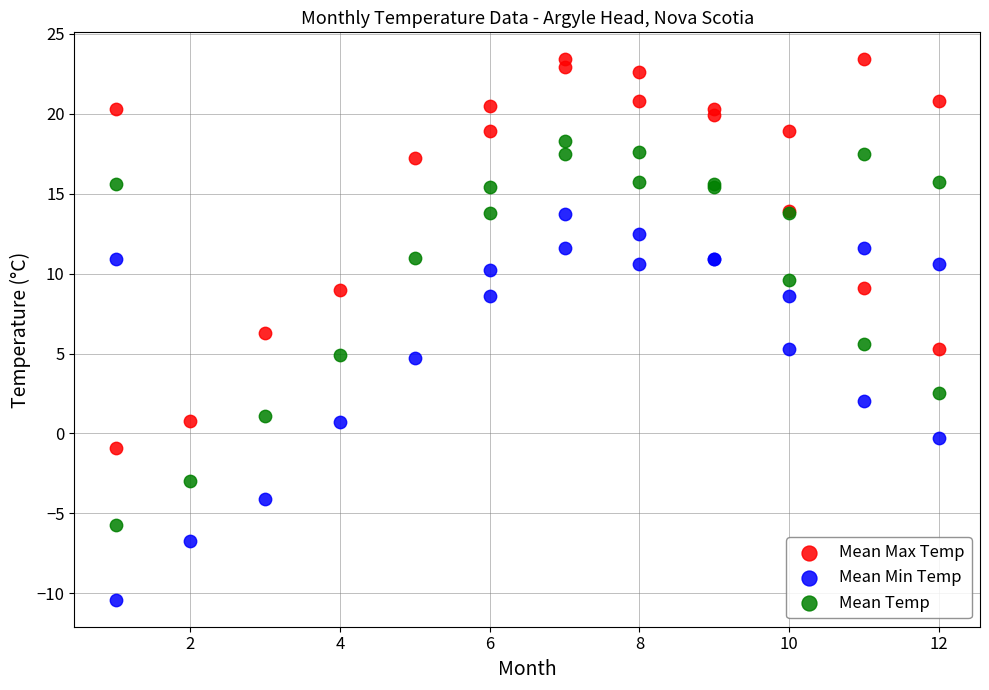

What are all the series names shown in the legend?

Mean Max Temp, Mean Min Temp, Mean Temp